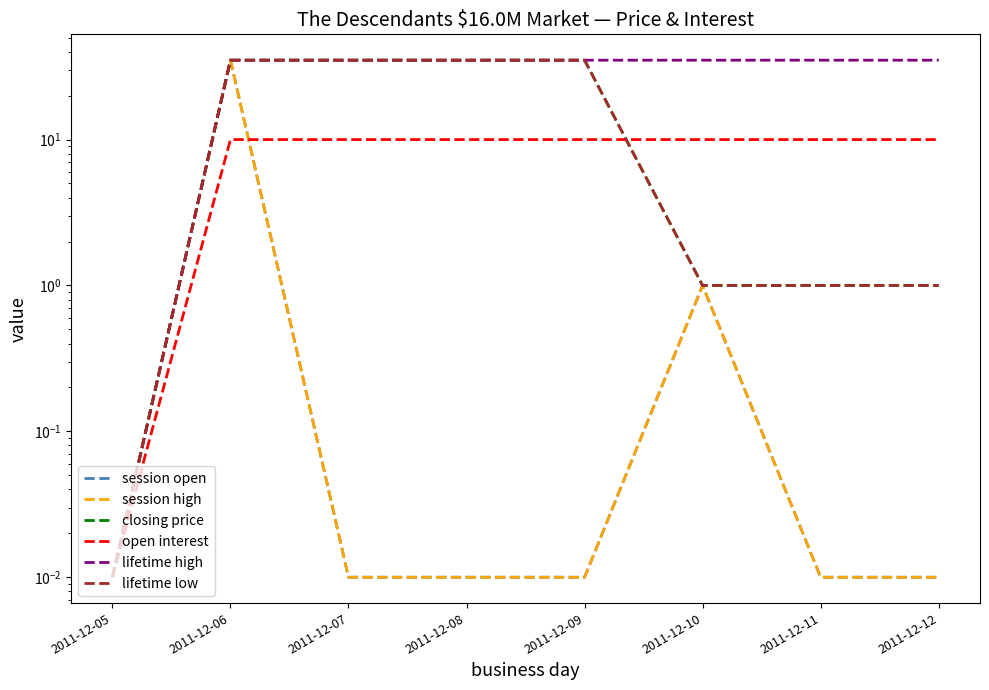

At which label does session high reach its peak?

2011-12-06